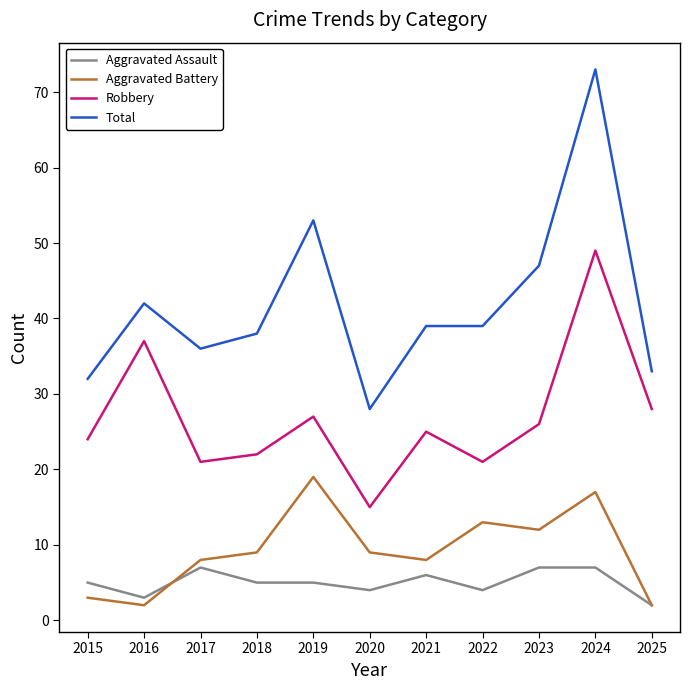

Is the value of Aggravated Battery at 2019 greater than the value of Aggravated Assault at 2015?

Yes